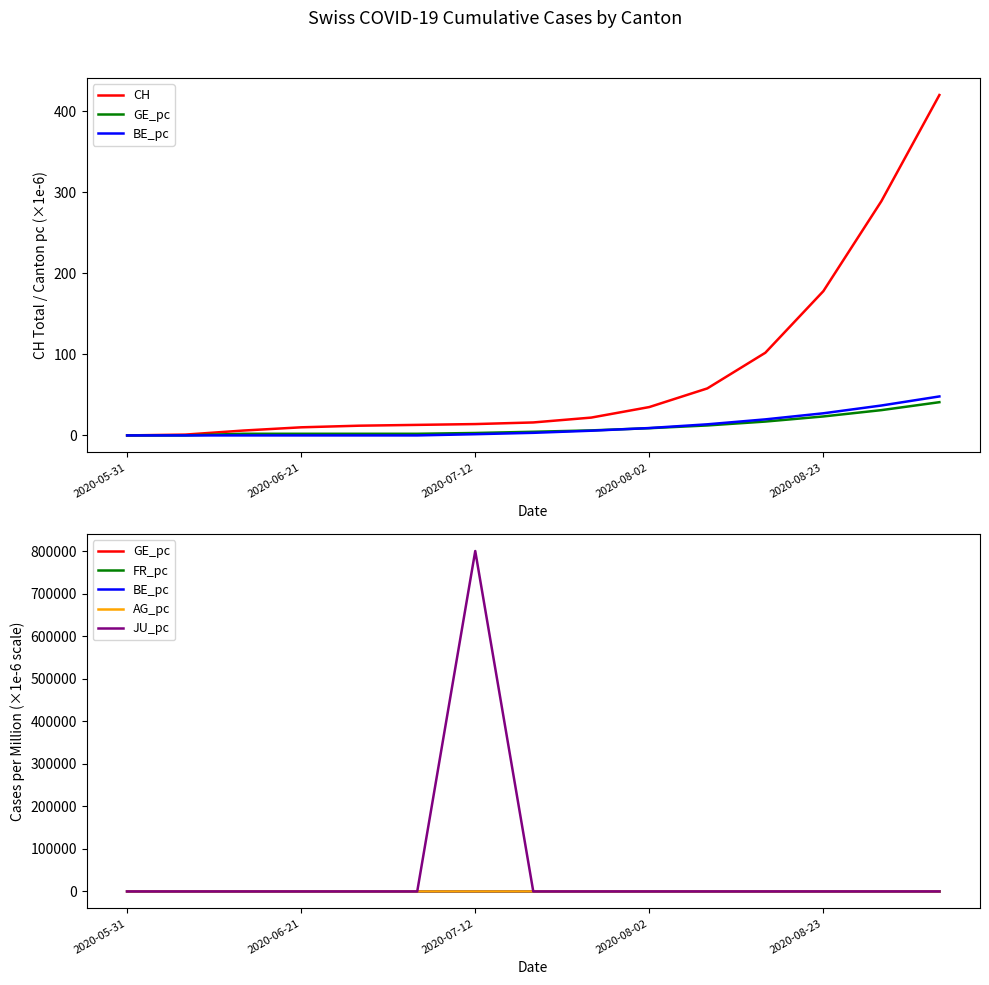

Does the chart have visible grid lines?

No